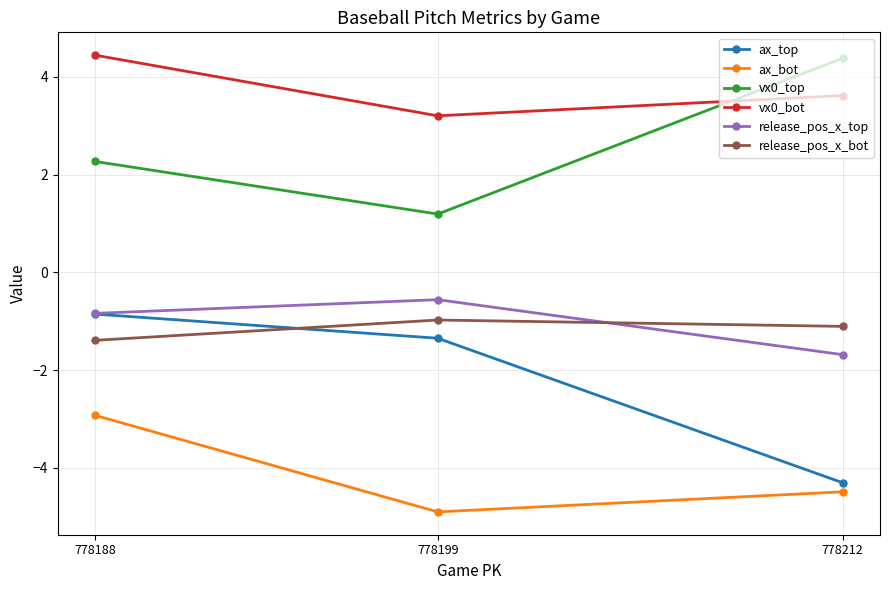

Is it true that ax_top equals -4.3 at 778212?

True